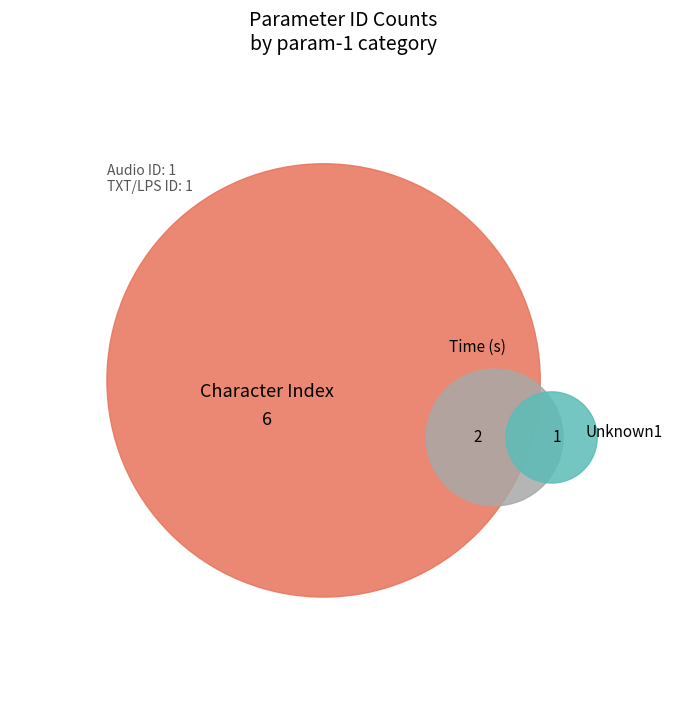

Does Audio ID account for over 50% of the chart?

No